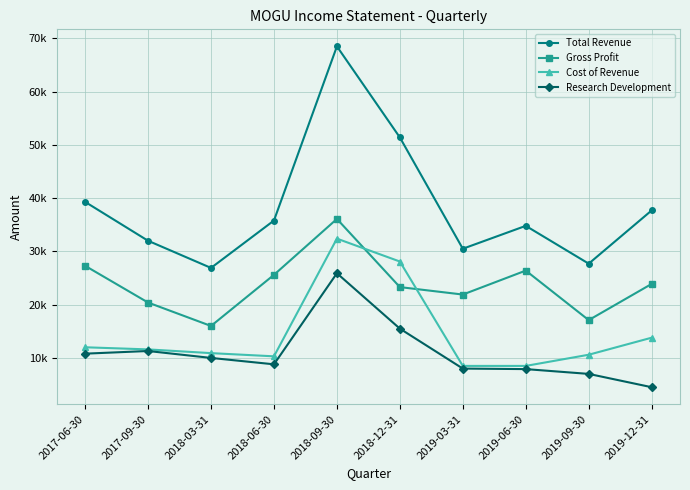

What is the value of the Research Development point at the 9th from the left?

7000